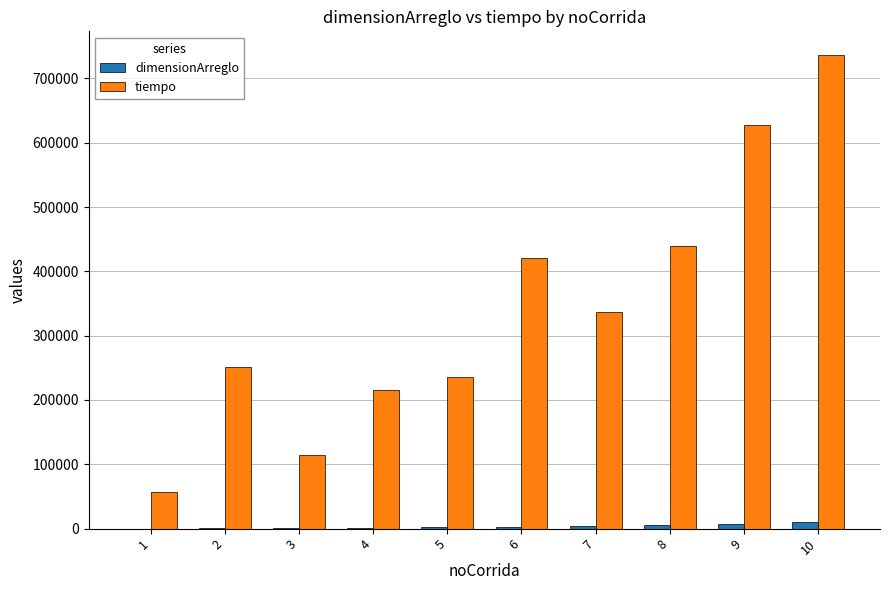

What is the maximum value for tiempo?

736300